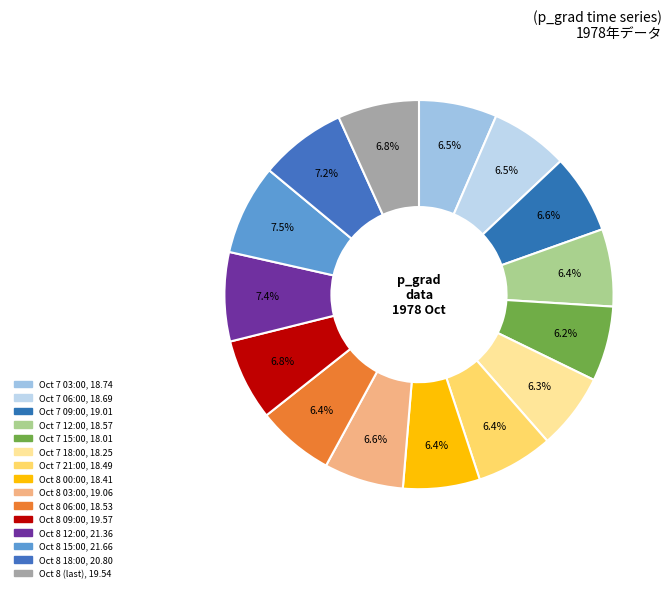

Count the number of slices in the pie.

15